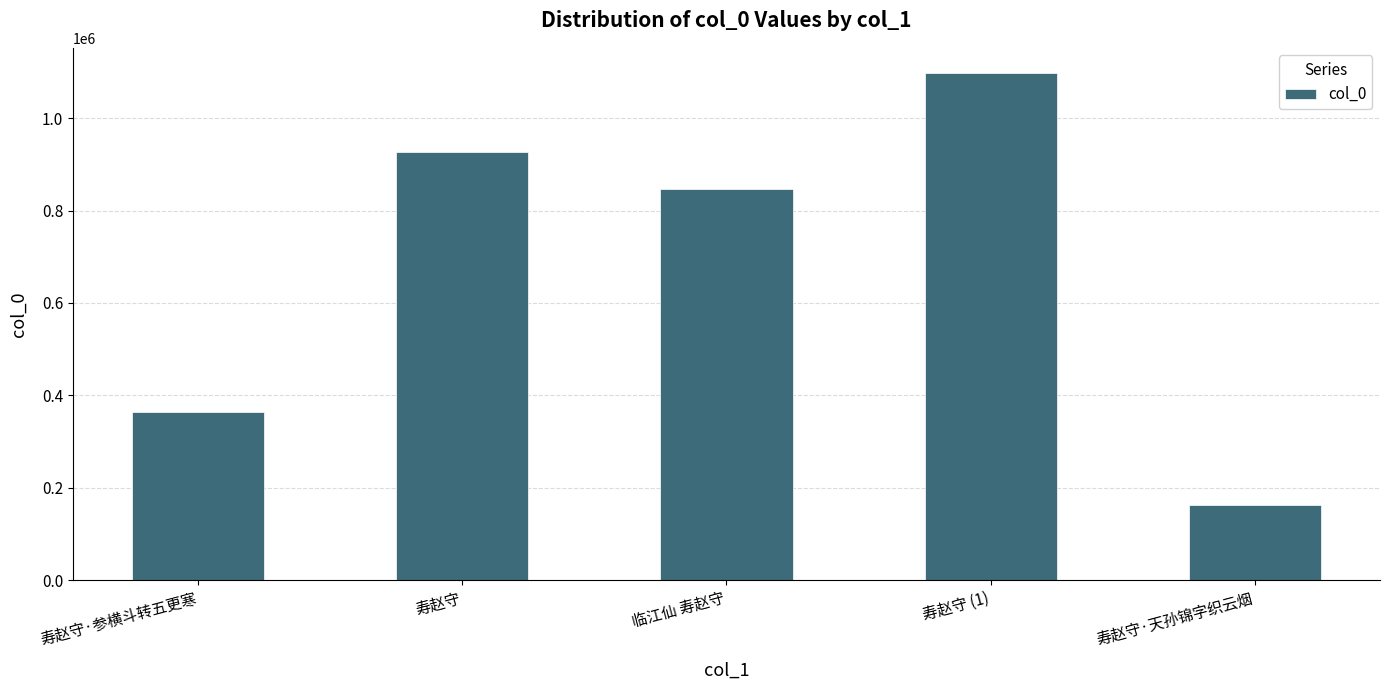

True or false: the data shows 363597 at 寿赵守·参横斗转五更寒.

True